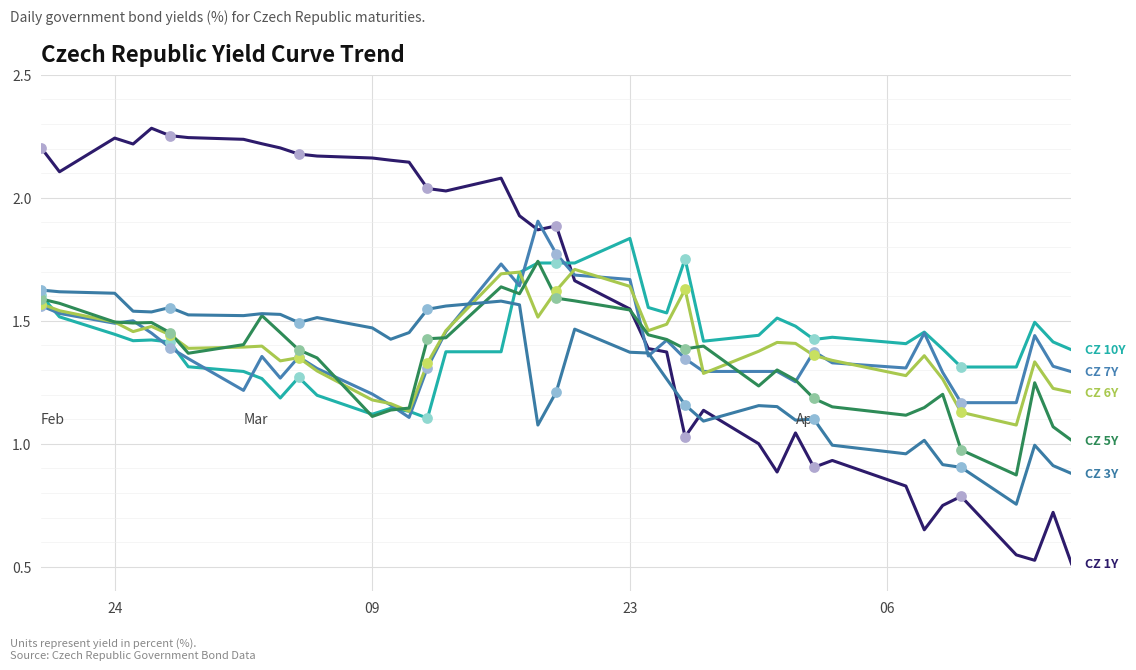

Is this an area chart (filled region under the line)?

No